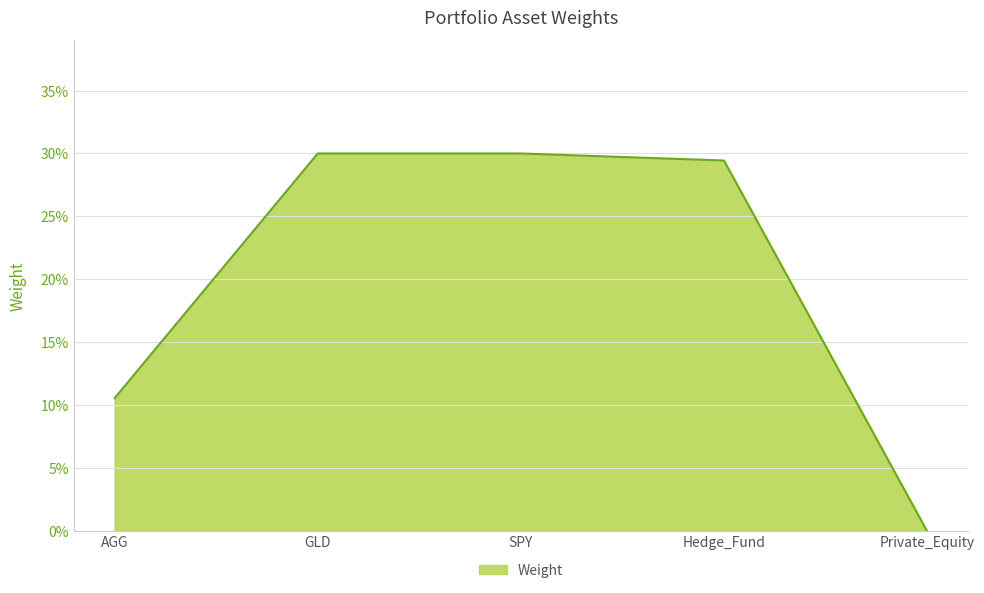

True or false: the data has more than 0 interior local peaks.

True